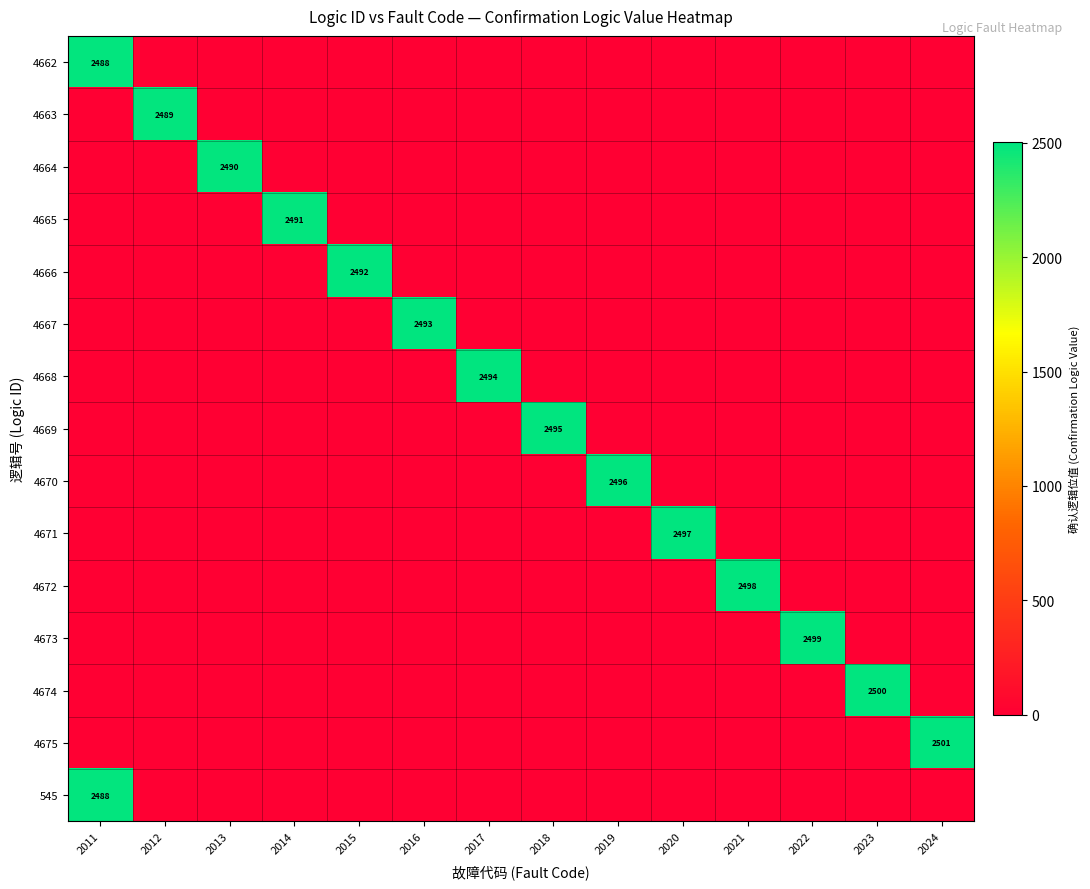

Is it true that 4671 equals 0 at 2016?

True